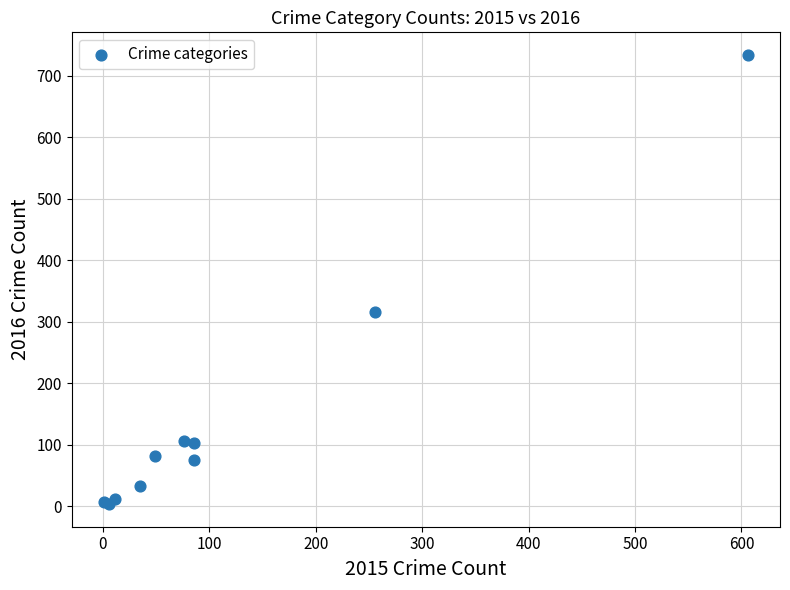

What Y value in the scatter plot is closest to 368?

316